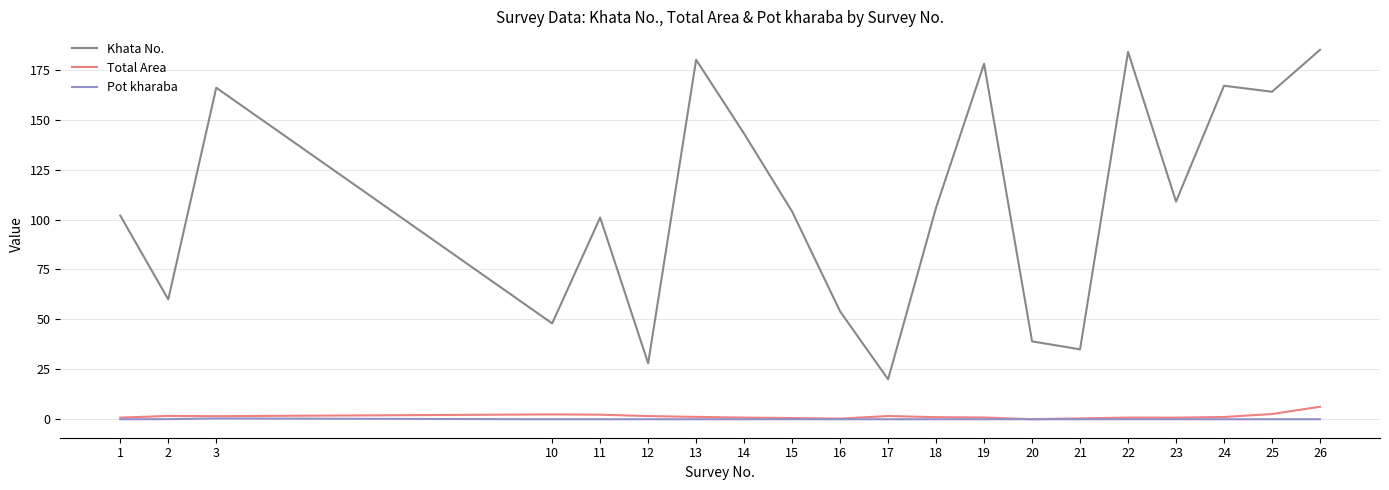

What is the difference between the second highest and second lowest values in the Khata No. series?

156.0